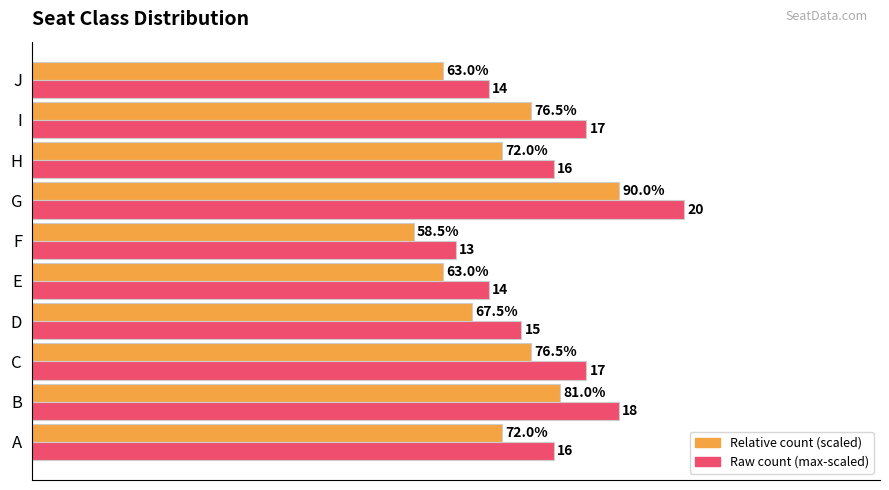

At which category does the chart reach its minimum across all series?

F